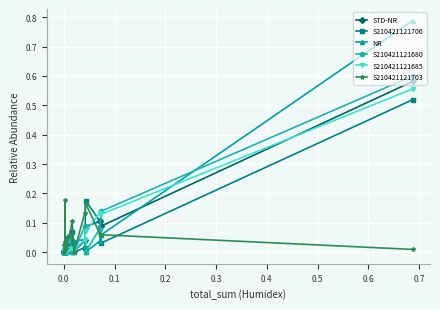

How many distinct data groups are displayed?

6